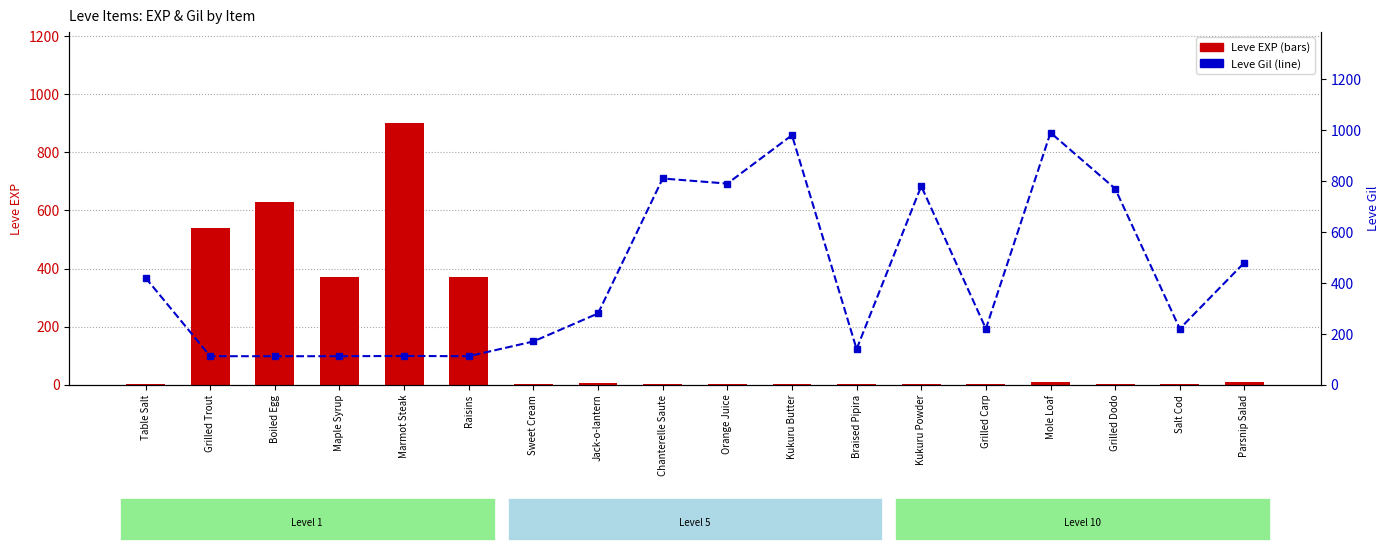

What is the difference between the maximum and minimum values in the Leve EXP series?

899